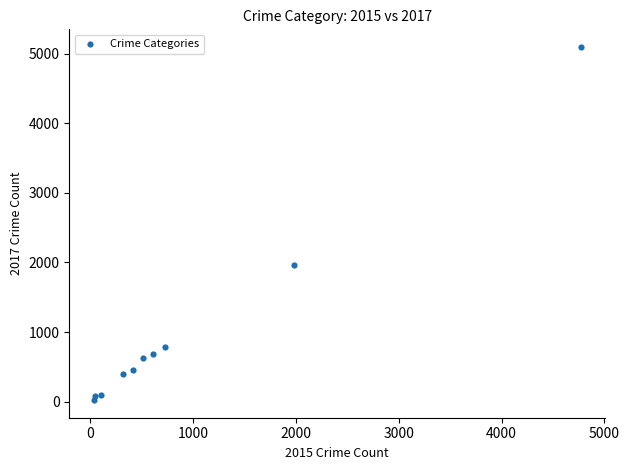

What Y value in the scatter plot is closest to 2559?

1968